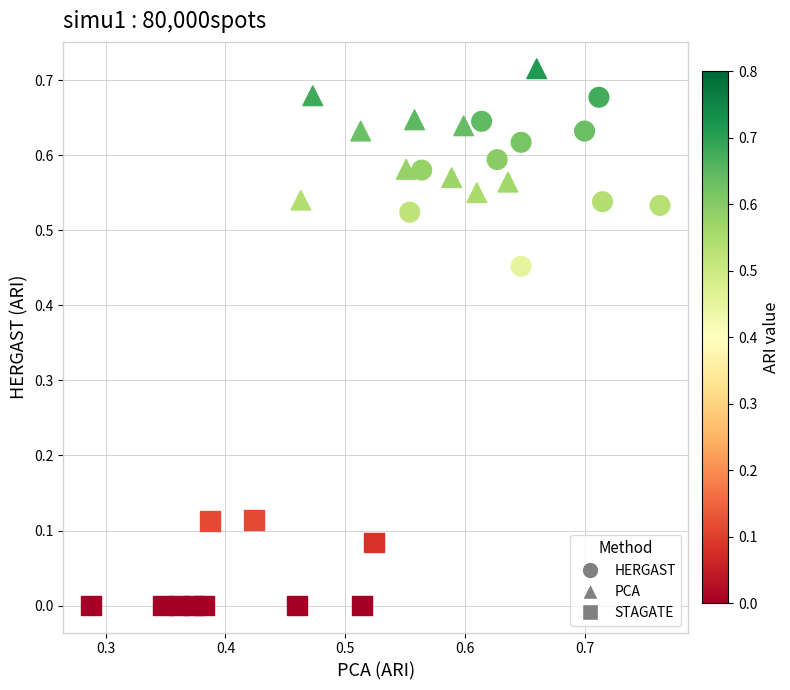

Which series has the widest spread of Y values?

HERGAST